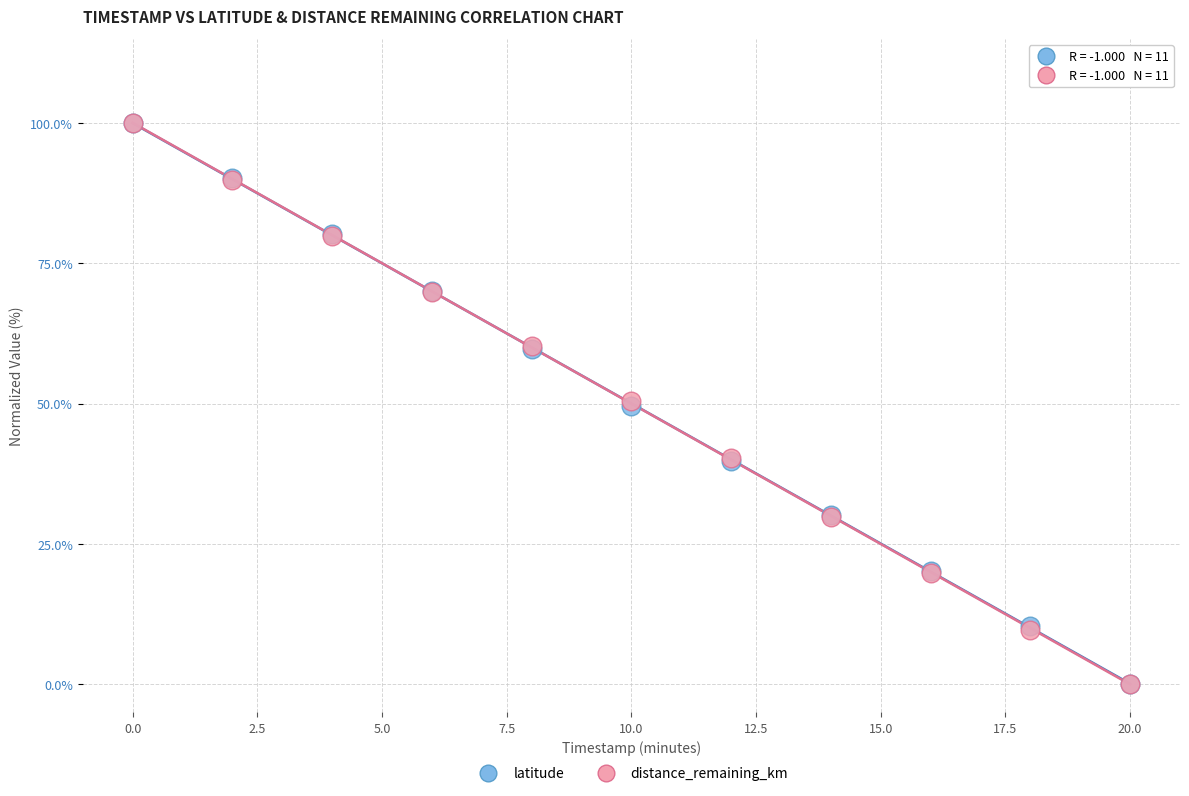

What are all the series names shown in the legend?

latitude, distance_remaining_km